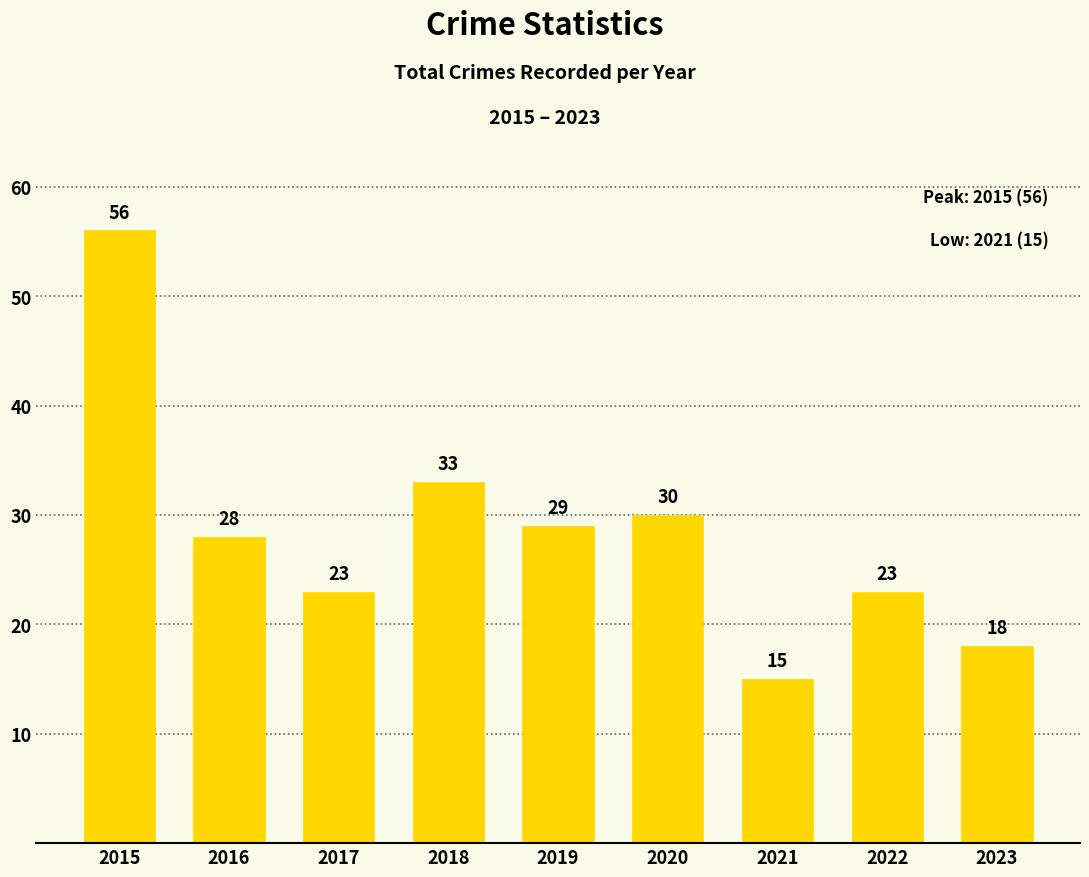

The chart shows a value of 56 at 2015. True or false?

True